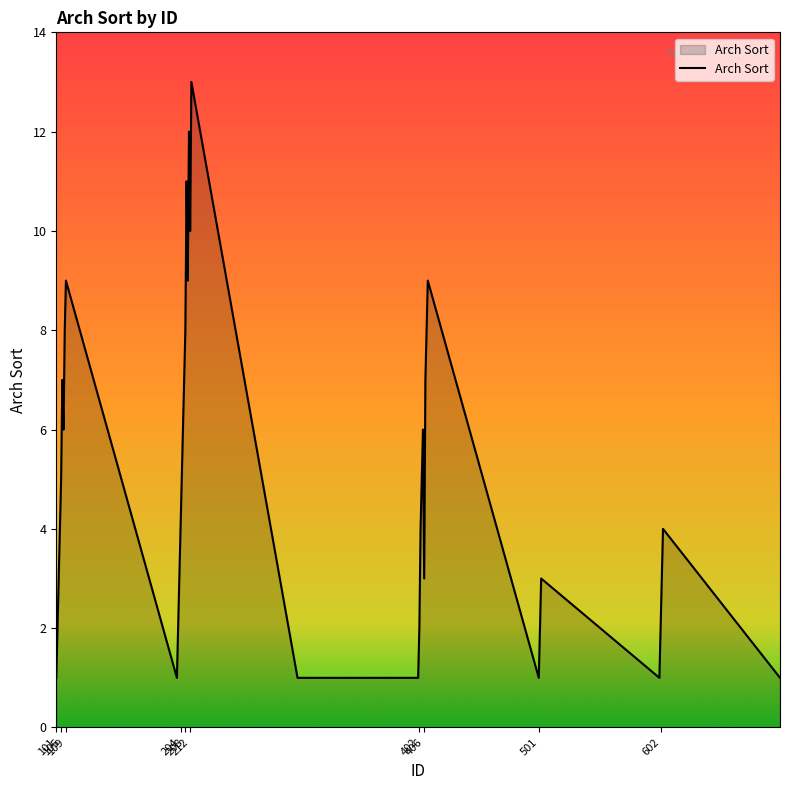

Reading left to right, list all the values displayed in this chart.

1	2	3	4	5	7	6	8	9	1	2	3	4	5	6	7	8	11	9	12	10	13	1	1	2	4	5	6	3	7	8	9	1	2	3	1	2	3	4	1